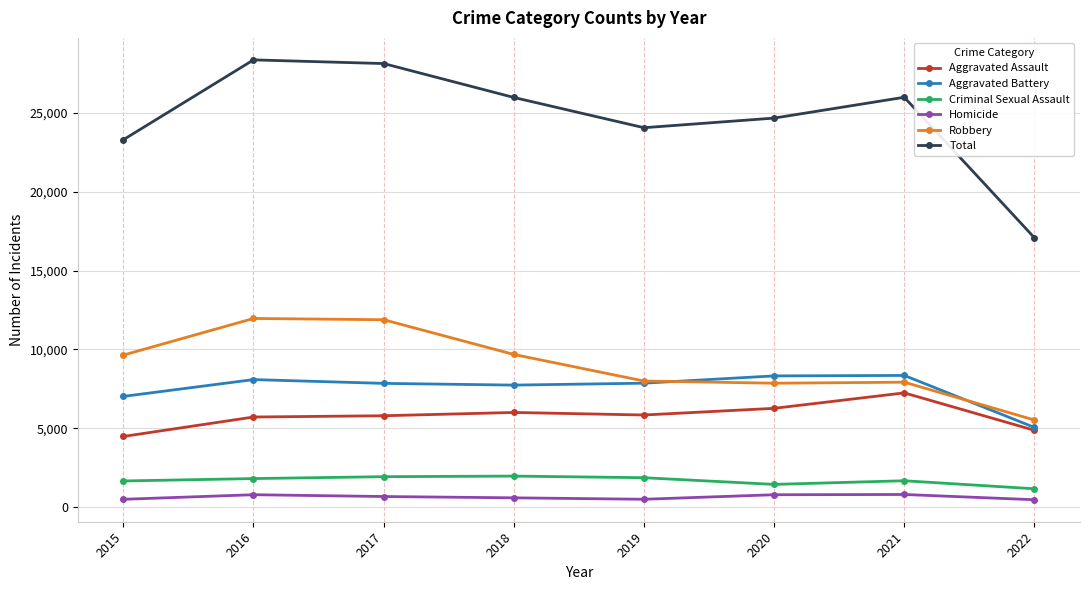

In Criminal Sexual Assault, how many points are higher than both neighbors (excluding endpoints)?

2